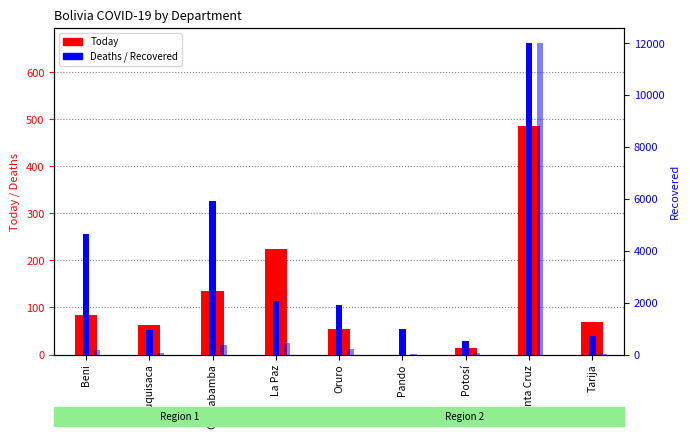

How many data points in Today are above 70?

4